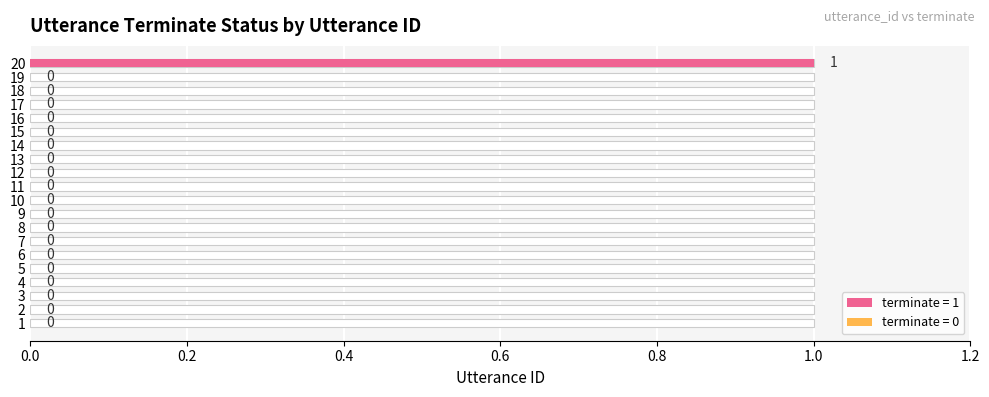

Does the chart contain stacked bars?

No